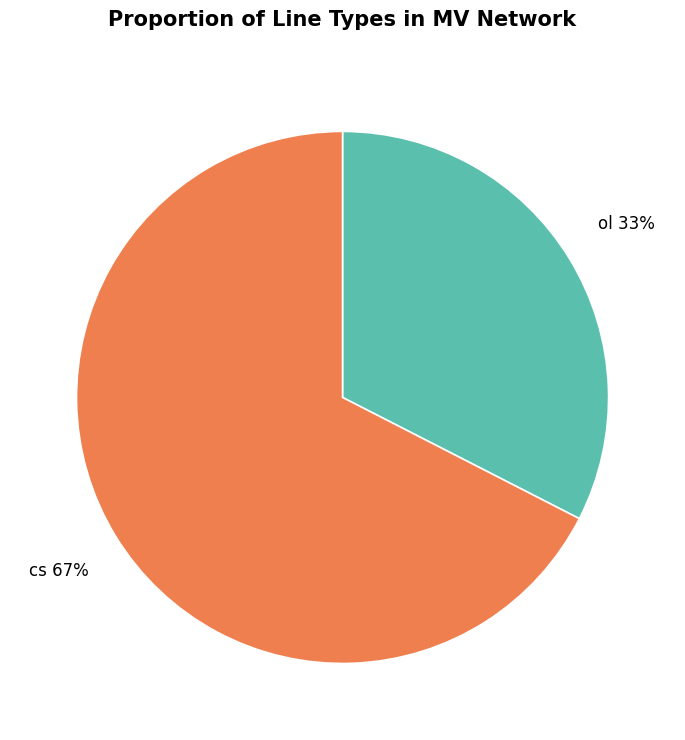

Rank the categories by value from lowest to highest.

ol, cs